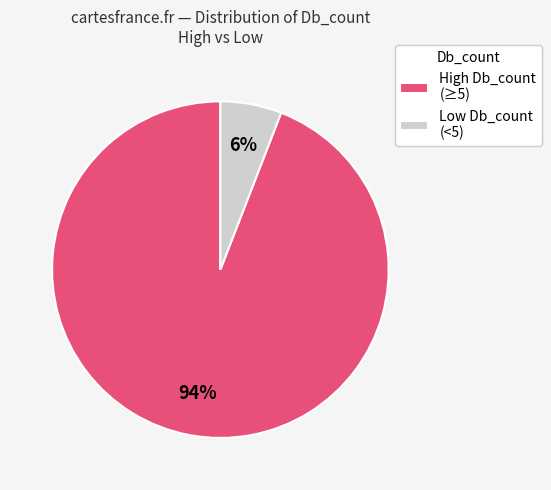

To the nearest percent, what portion does High Db_count (≥5) represent?

94%